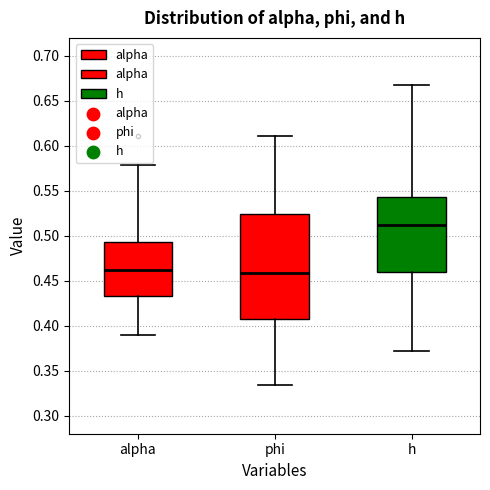

Reading left to right, transcribe this box plot: for each box, give where its median line is, the range the box spans, and where its two whiskers end, as read against the y-axis. The values are not printed on the chart, so give them approximately, as read against the axis.

alpha: median 0.460, box 0.435 to 0.495, whiskers 0.390 to 0.580
phi: median 0.460, box 0.405 to 0.525, whiskers 0.335 to 0.610
h: median 0.510, box 0.460 to 0.545, whiskers 0.370 to 0.670